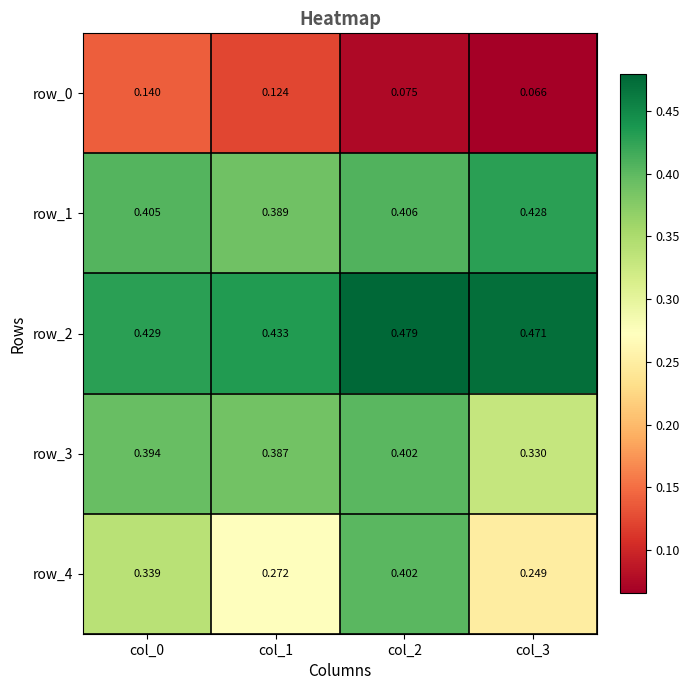

Is the value of row_0 at col_2 greater than the value of row_2 at col_0?

No